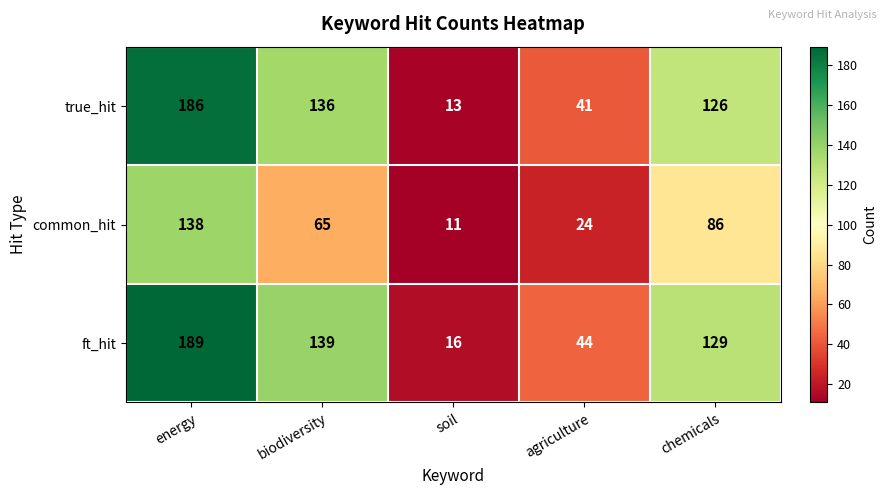

The value of true_hit at energy is 276. True or false?

False